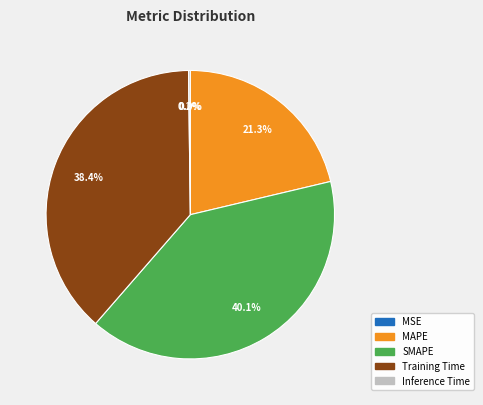

To the nearest percent, what is the average slice percentage?

20%